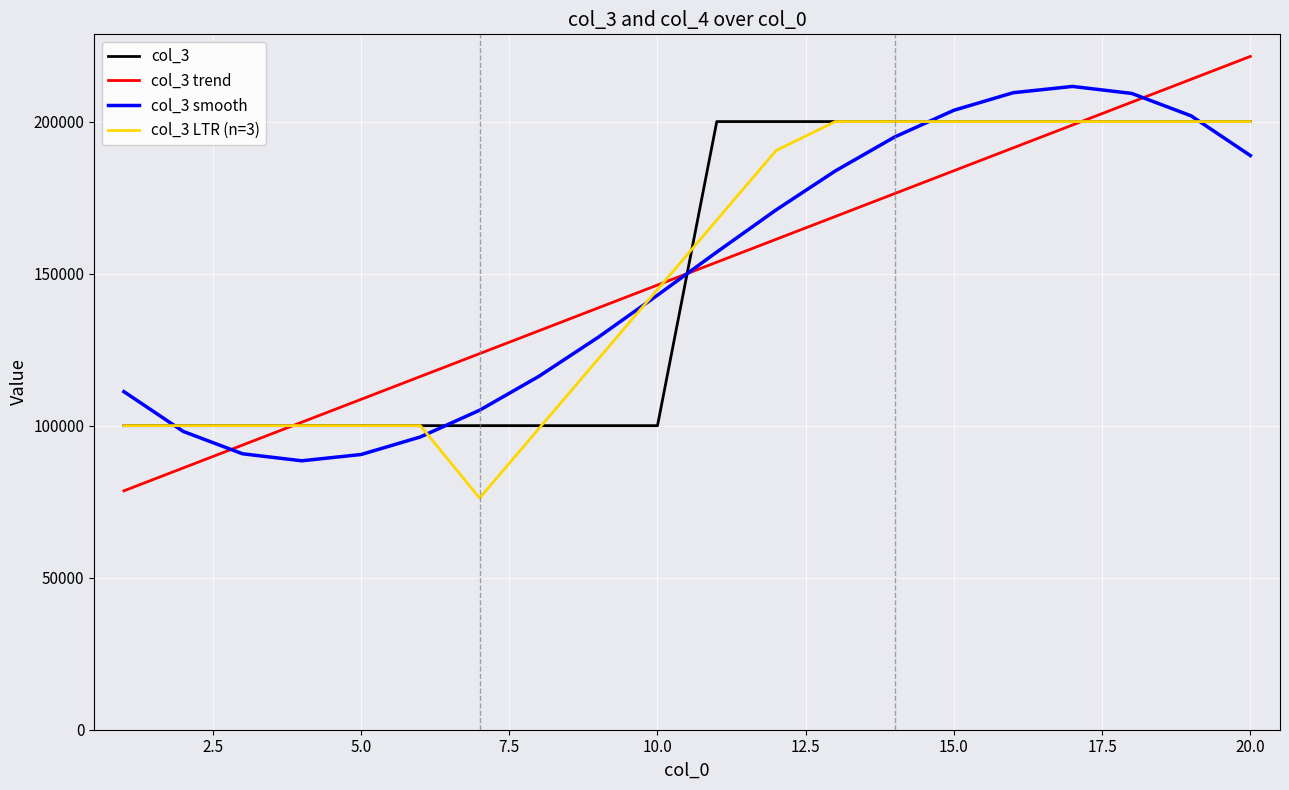

Does the chart have visible grid lines?

Yes